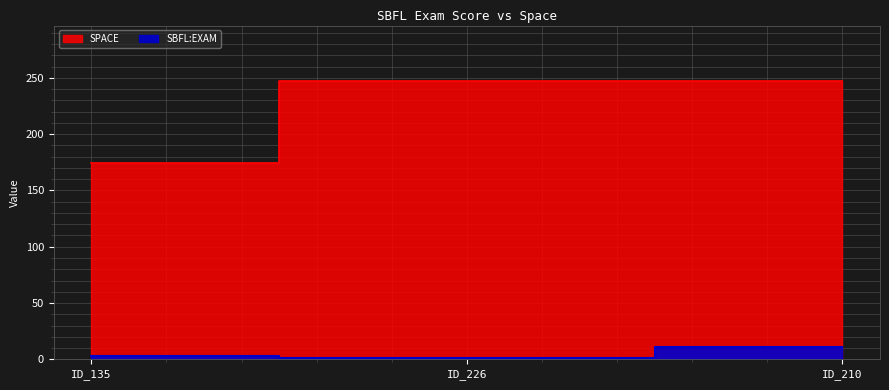

Which series changed the most between ID_135 and ID_226?

SPACE